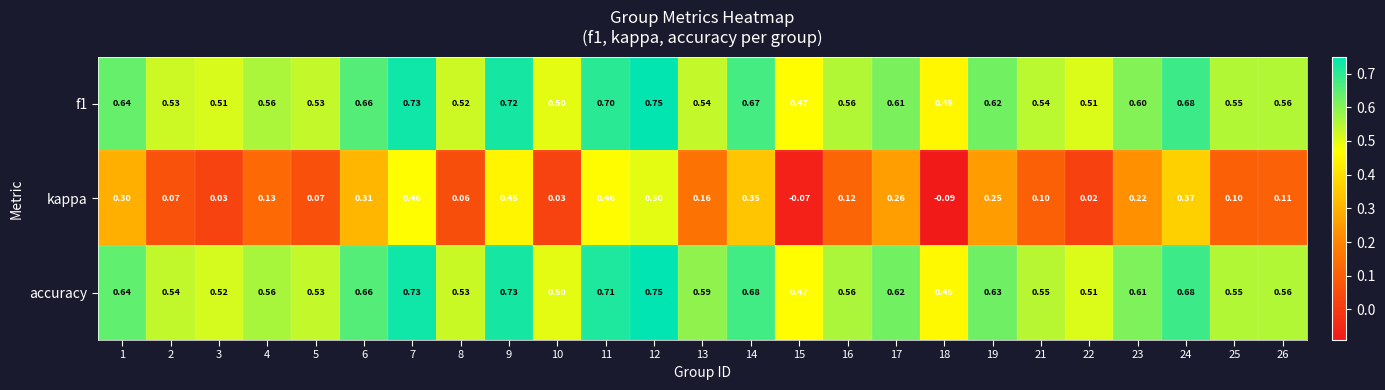

What is the total value across all series at 16?

1.2